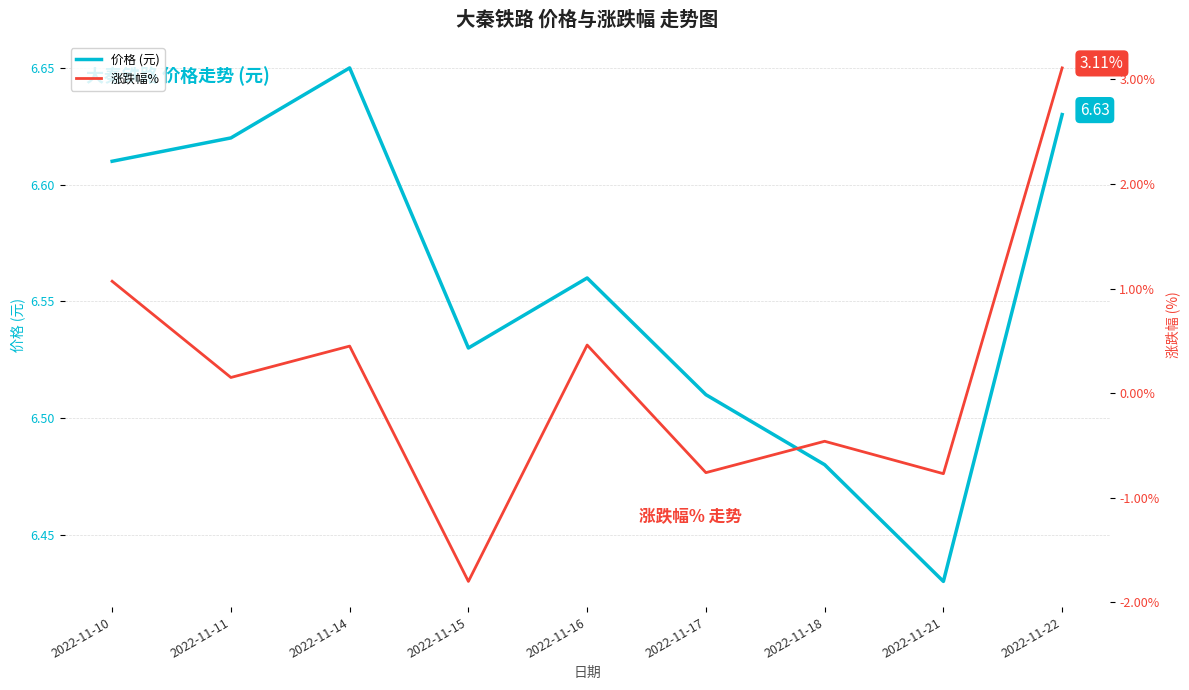

How many interior local peaks does the 价格 (元) series have?

2